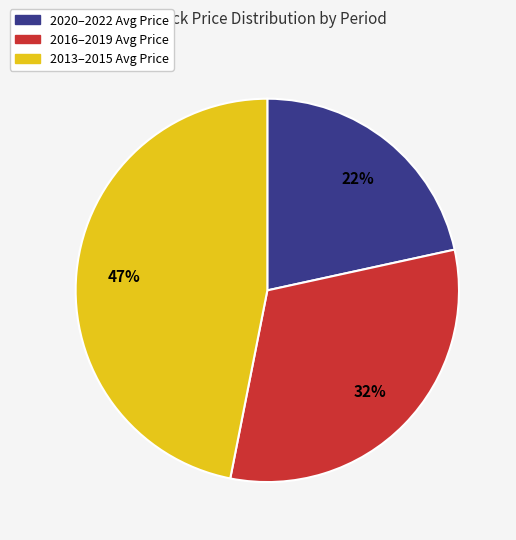

Does any single category account for the majority?

No